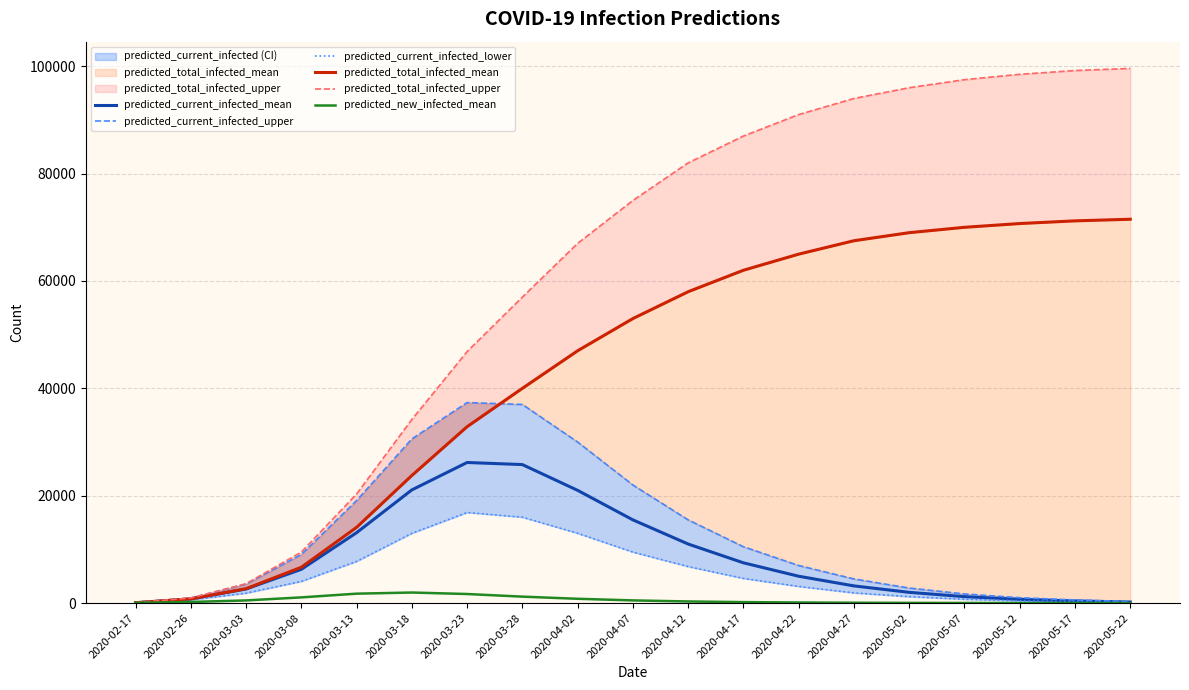

List the series in order of their peak value, highest first.

predicted_total_infected_upper, predicted_total_infected_mean, predicted_current_infected_upper, predicted_current_infected_mean, predicted_current_infected_lower, predicted_new_infected_mean